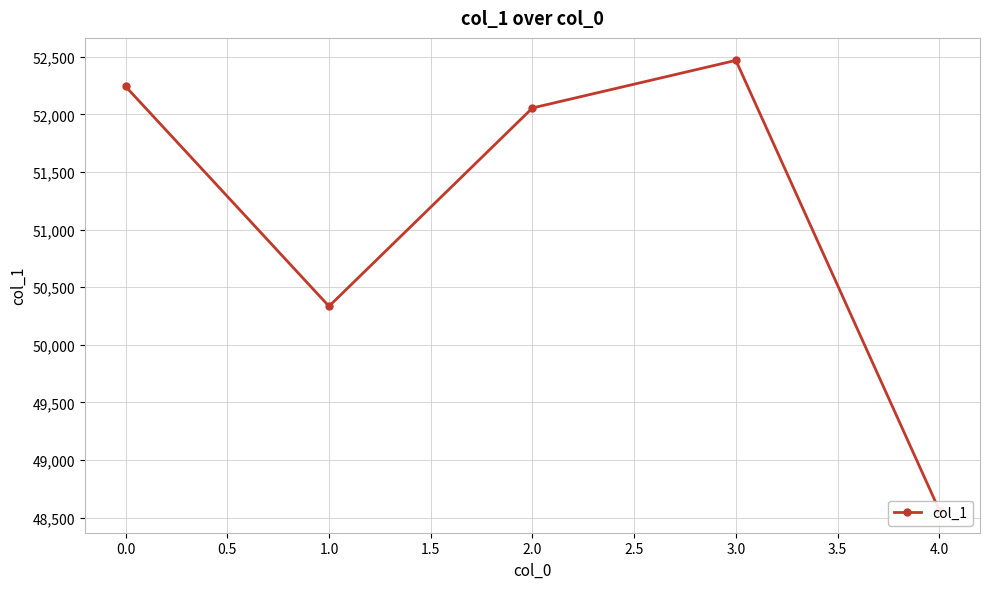

What is the sum of the values at 4.0 and 2.0?

100621